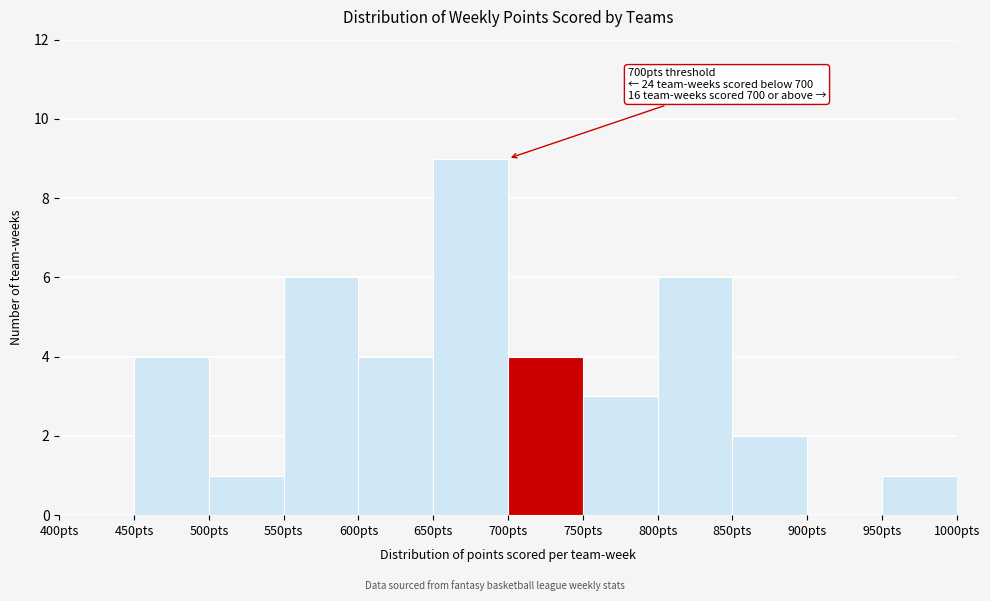

Over which range of the x-axis is the bar tallest?

650 to 700